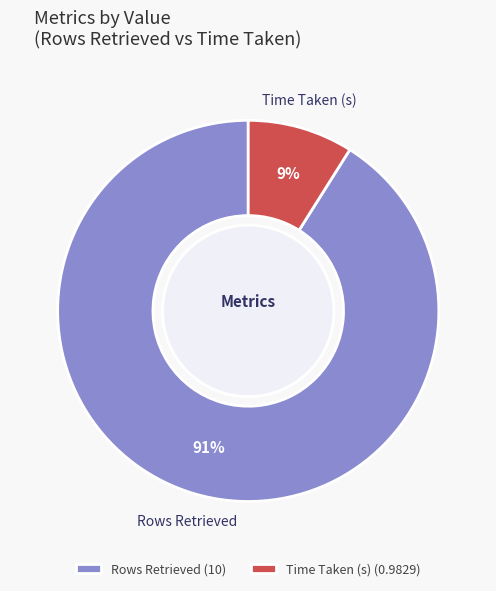

Rank the categories by value from highest to lowest.

Rows Retrieved, Time Taken (s)